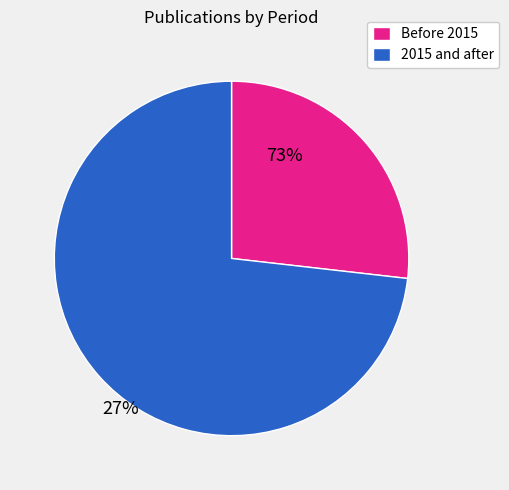

Combined, do Before 2015 and 2015 and after account for over 50%?

Yes